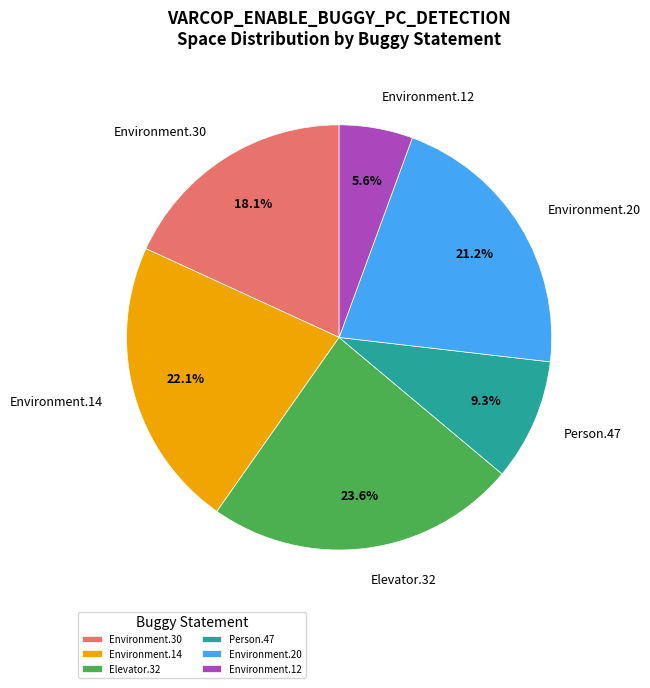

Rank the categories by value from lowest to highest.

Environment.12, Person.47, Environment.30, Environment.20, Environment.14, Elevator.32